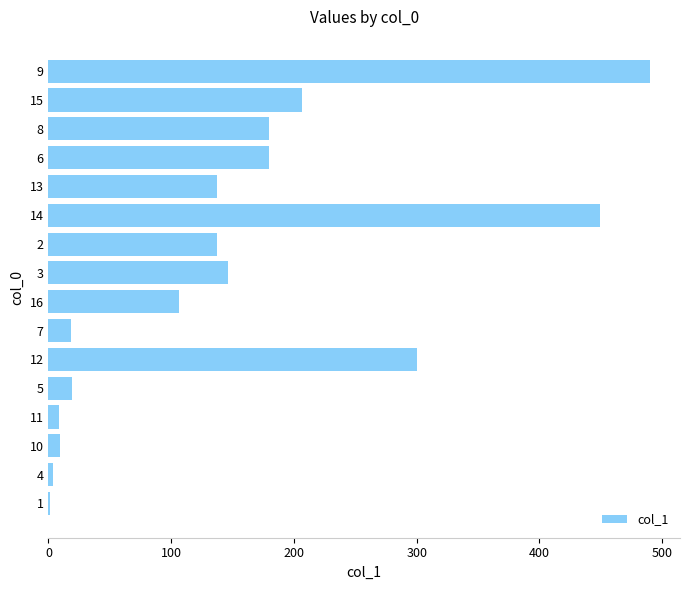

What is the approximate value at 9?

490.0